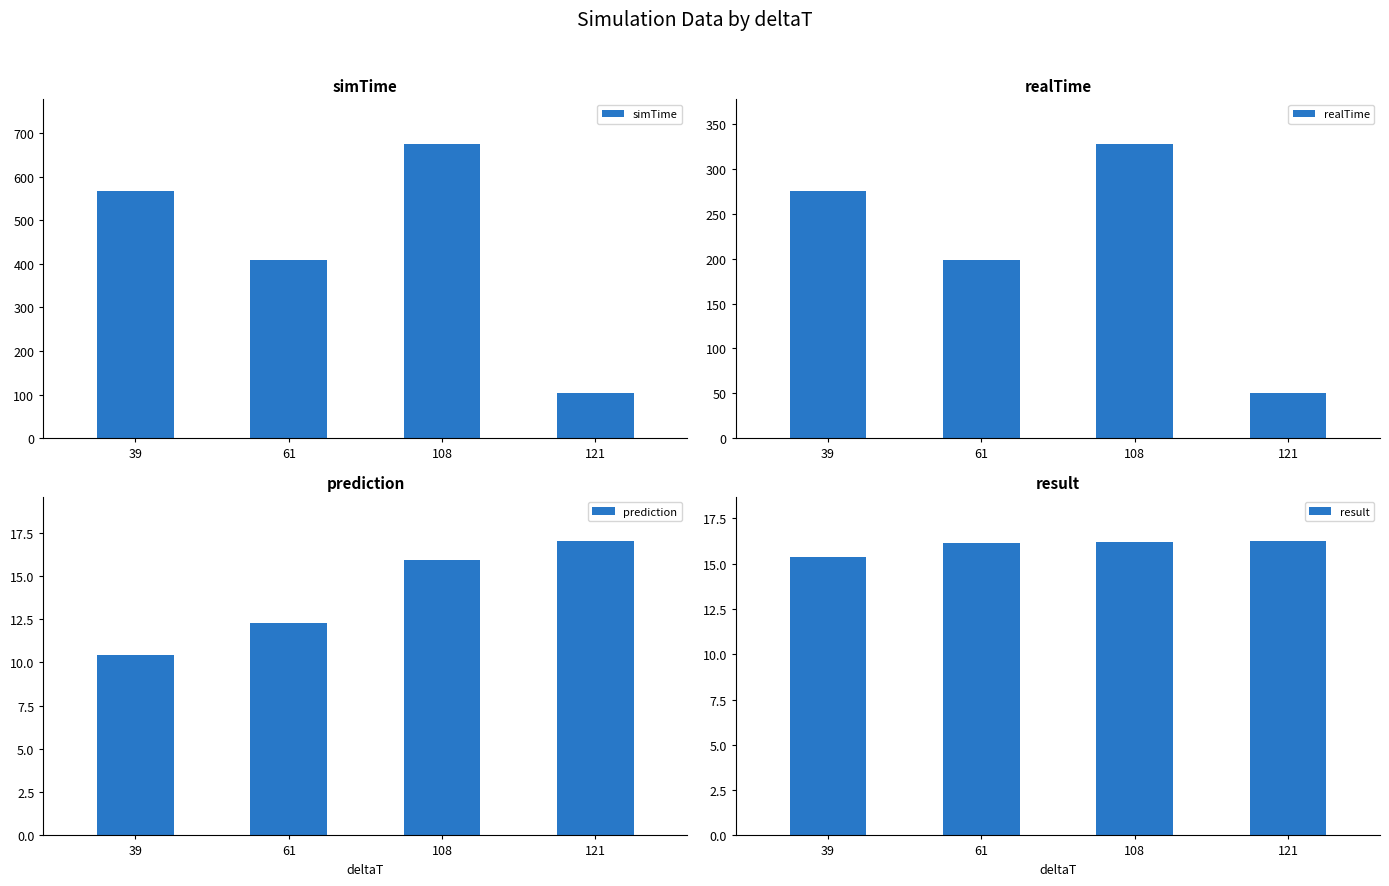

What is the difference between the highest and lowest values at 61?

395.2